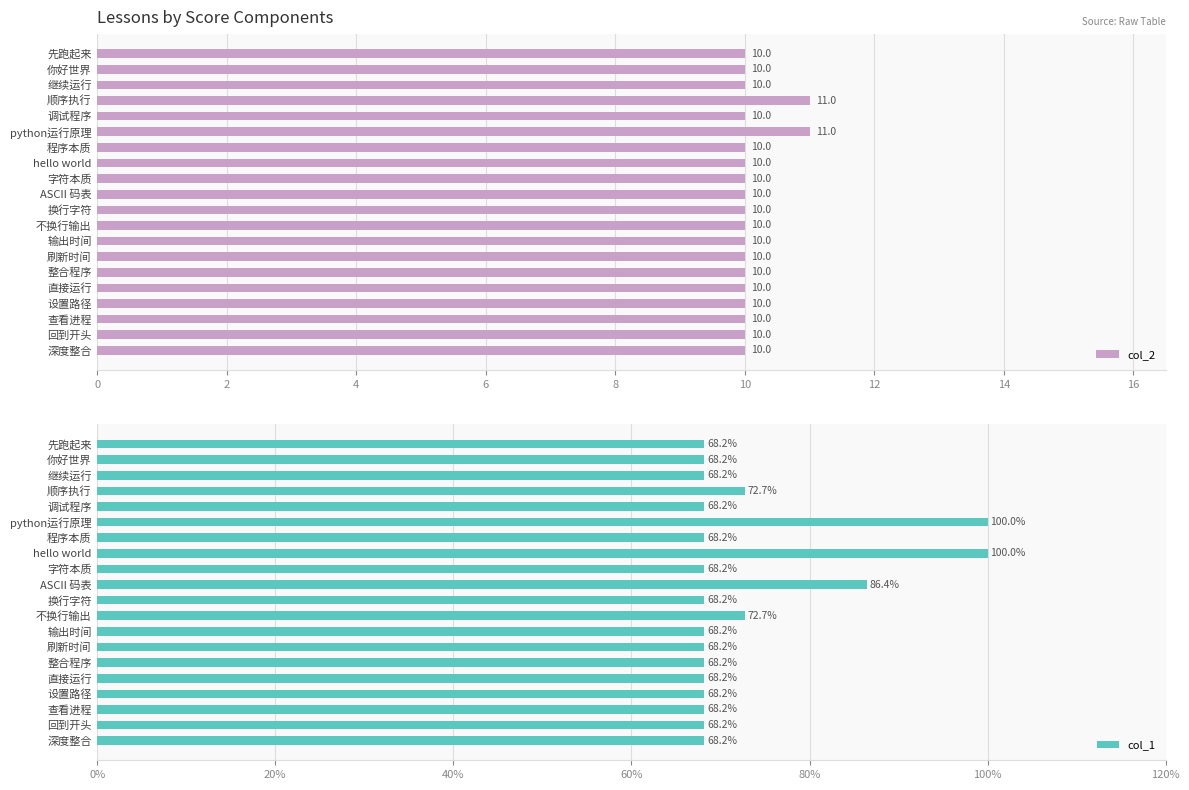

How many col_2 values are between 10 and 11?

20